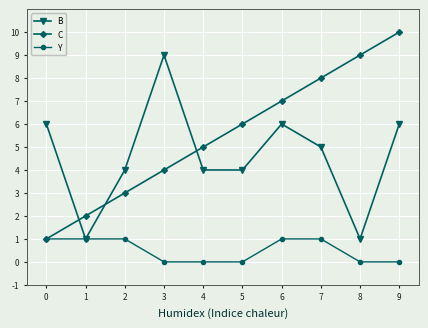

What value does the B series have at 6?

6